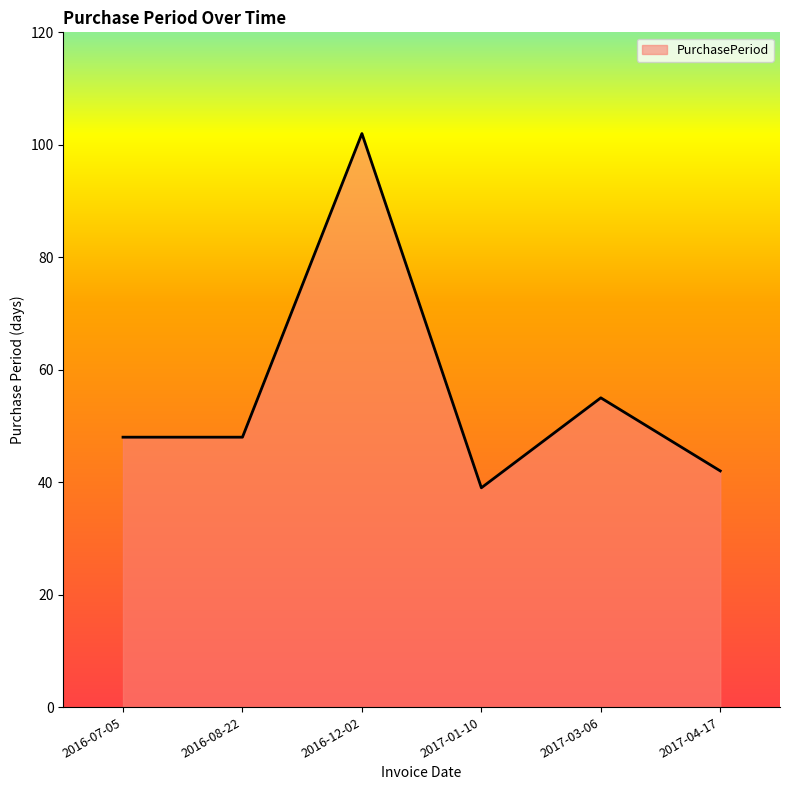

Reading left to right, list all the values displayed in this chart.

48	48	102	39	55	42